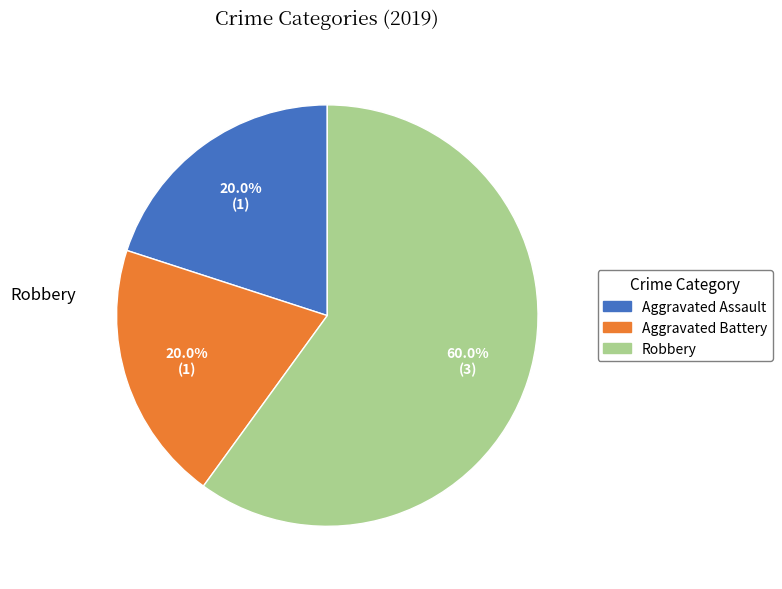

What is the ratio of the value at Robbery to the value at Aggravated Battery?

3.0